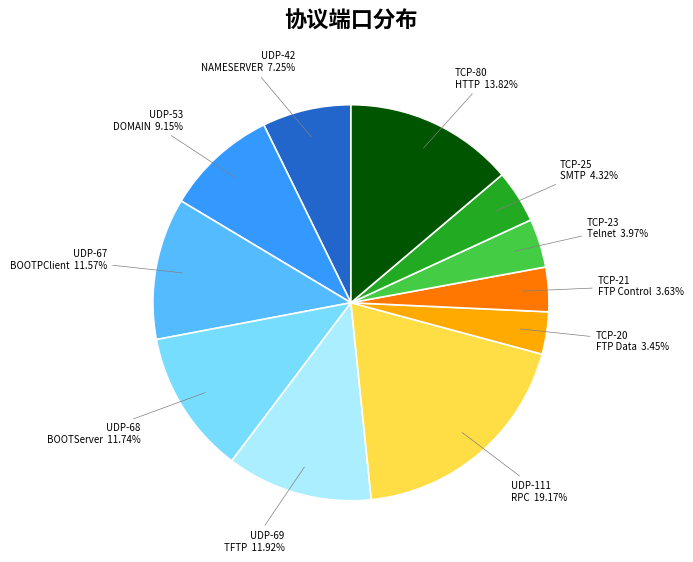

Is there a majority slice in this chart?

No